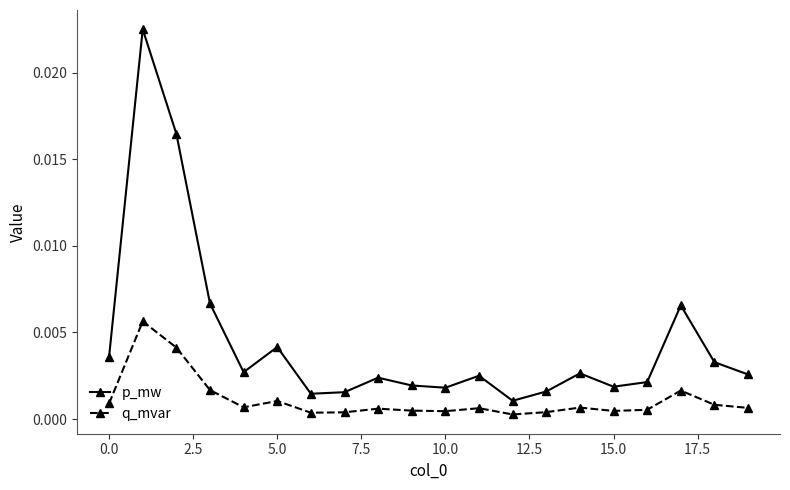

True or false: p_mw has more than 1 interior local peaks.

True